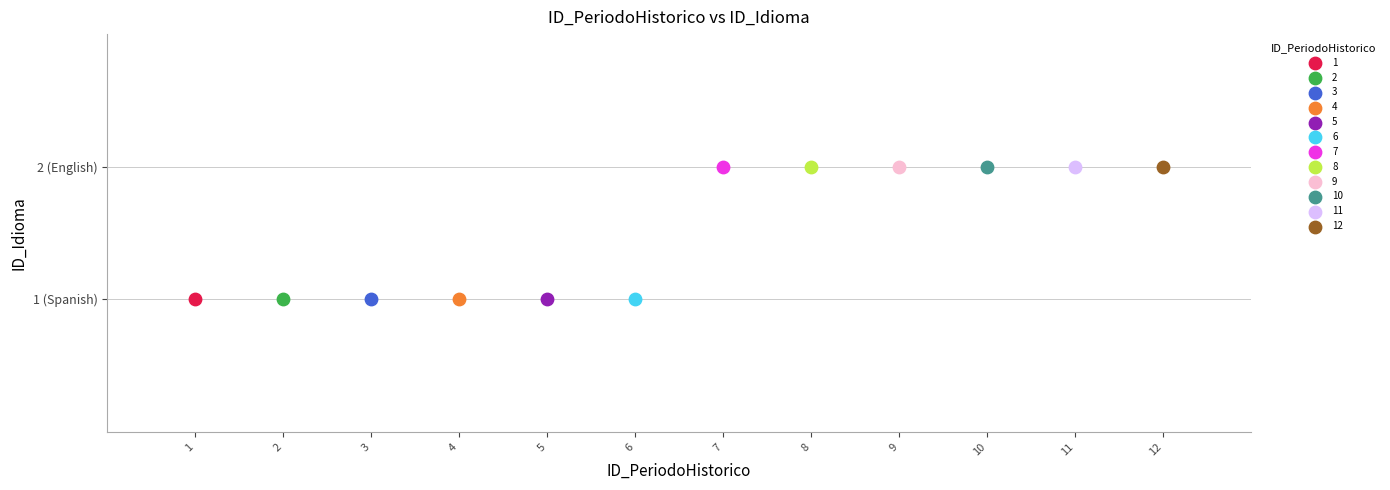

What are all the series names shown in the legend?

1, 2, 3, 4, 5, 6, 7, 8, 9, 10, 11, 12